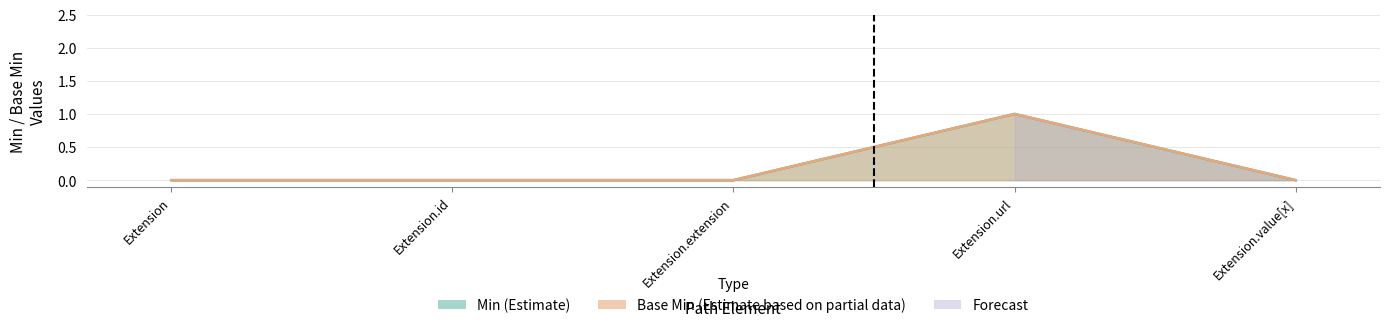

Rank the series by their maximum value, from lowest to highest.

Min, Base Min